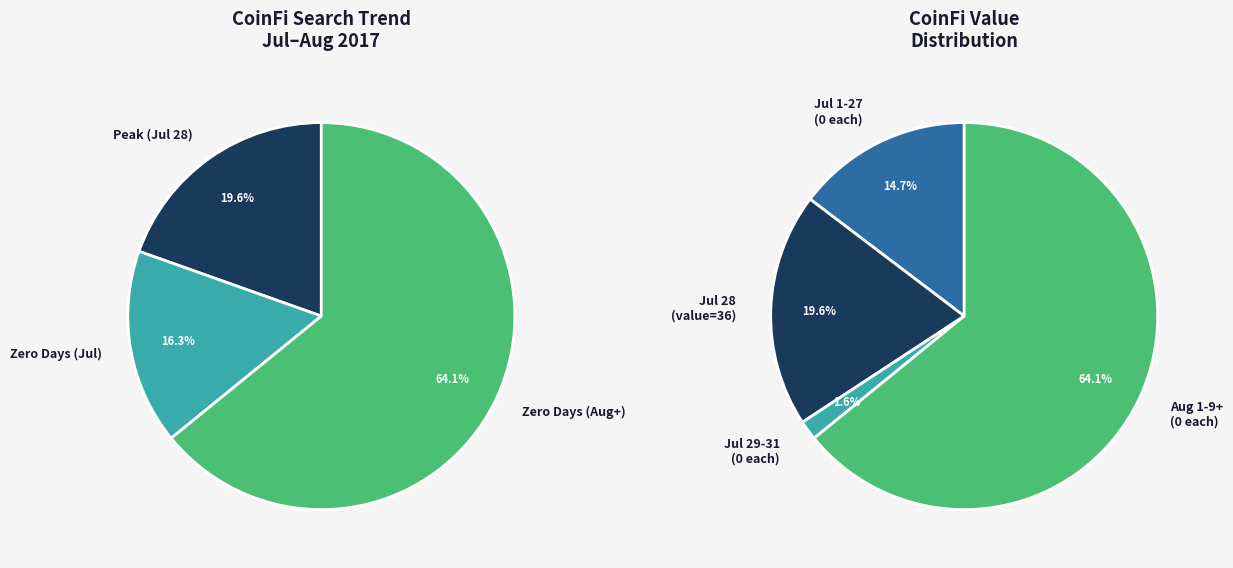

Is the sum of 2017/07/28 and 2017/08/08 greater than half?

Yes